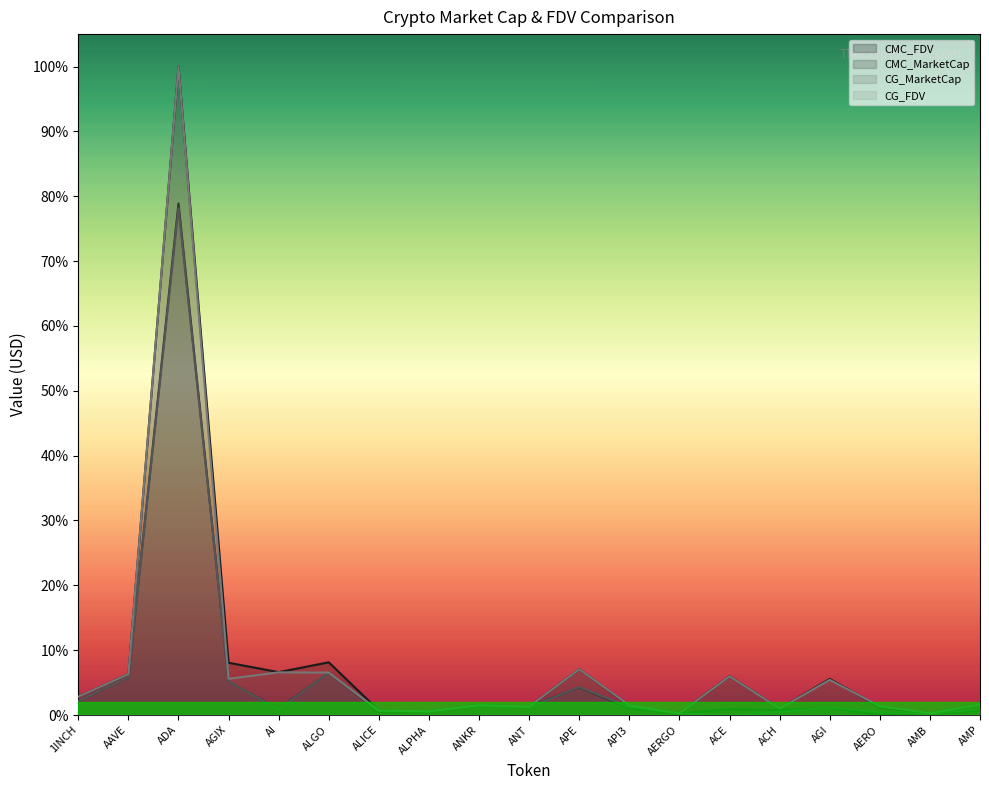

Which series changed the most between API3 and AERO?

CMC_MarketCap